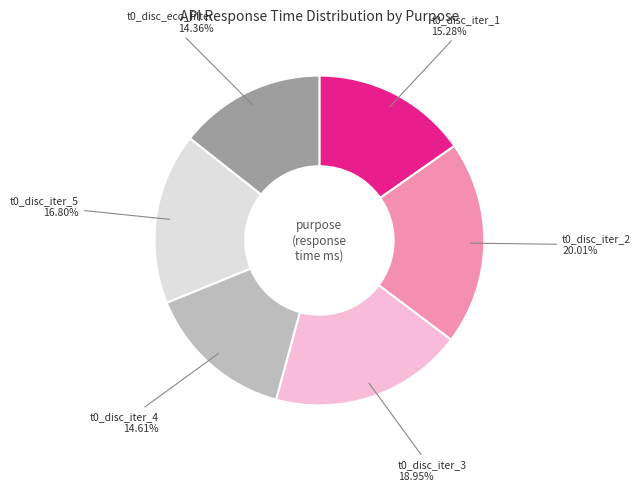

Is there any slice that represents more than half of the pie?

No